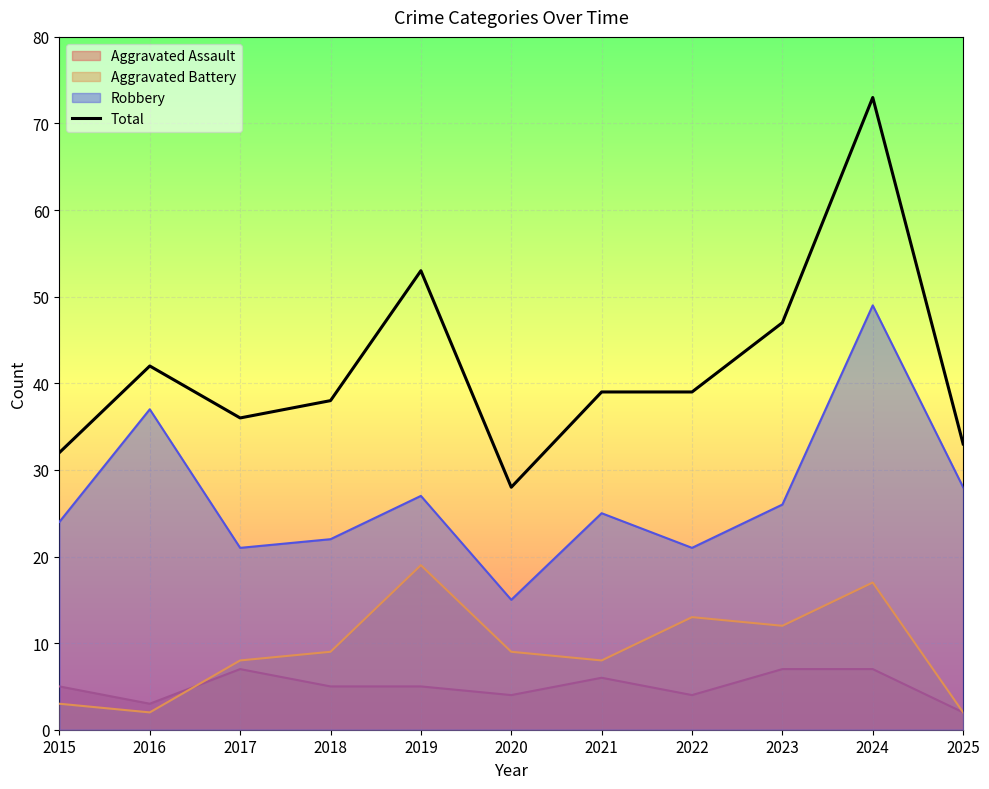

The value at 2016 is 42. True or false?

True